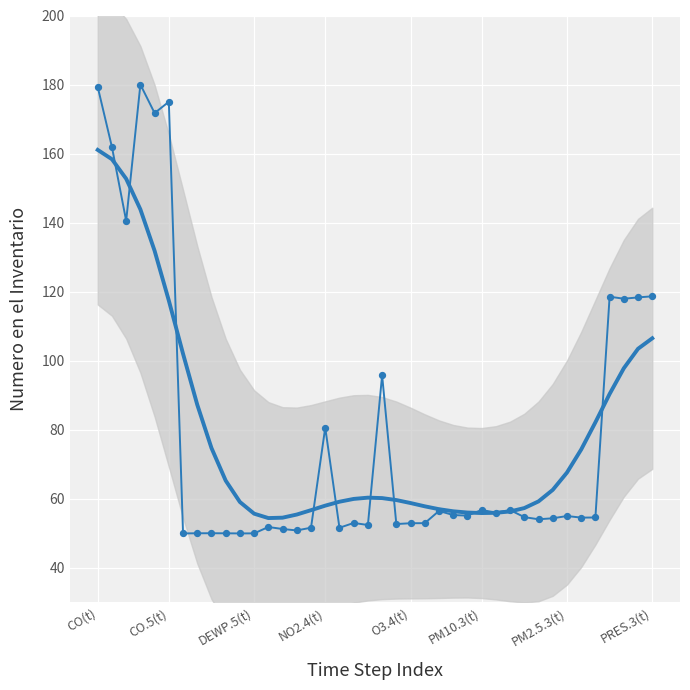

What is the total value across all series at 38?

221.8